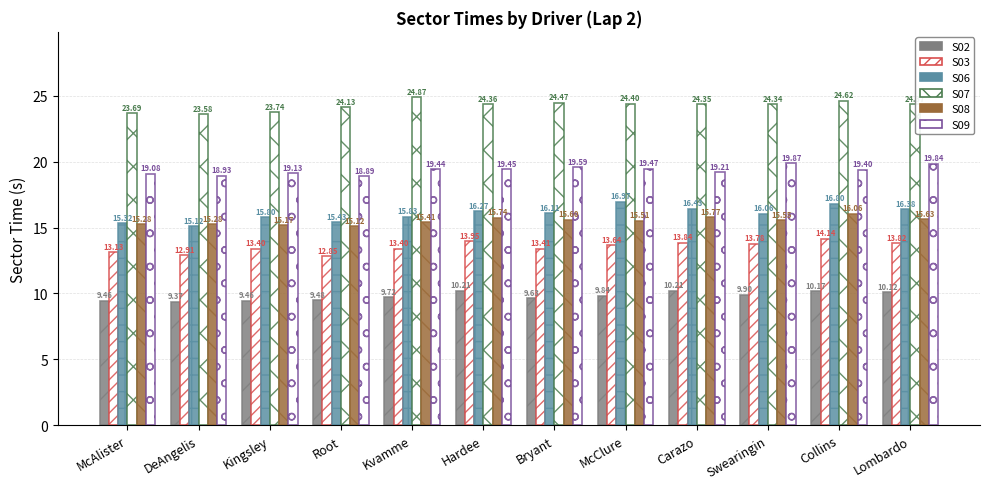

What is the difference between the maximum and minimum values in the S07 series?

1.3